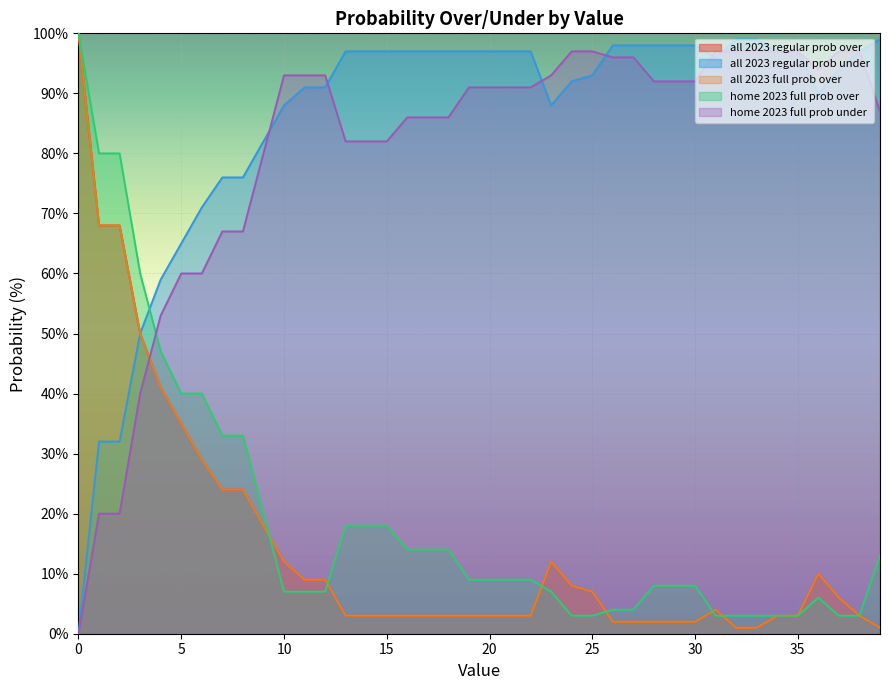

True or false: all 2023 regular prob under and all 2023 regular prob over cross at least once.

False